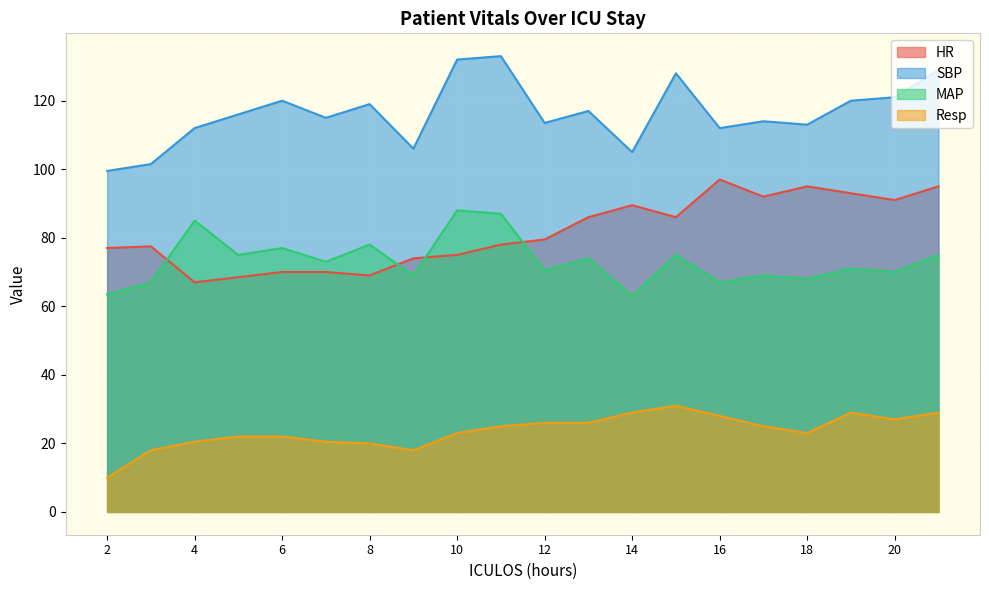

Where is Resp nearest to the value 20?

8